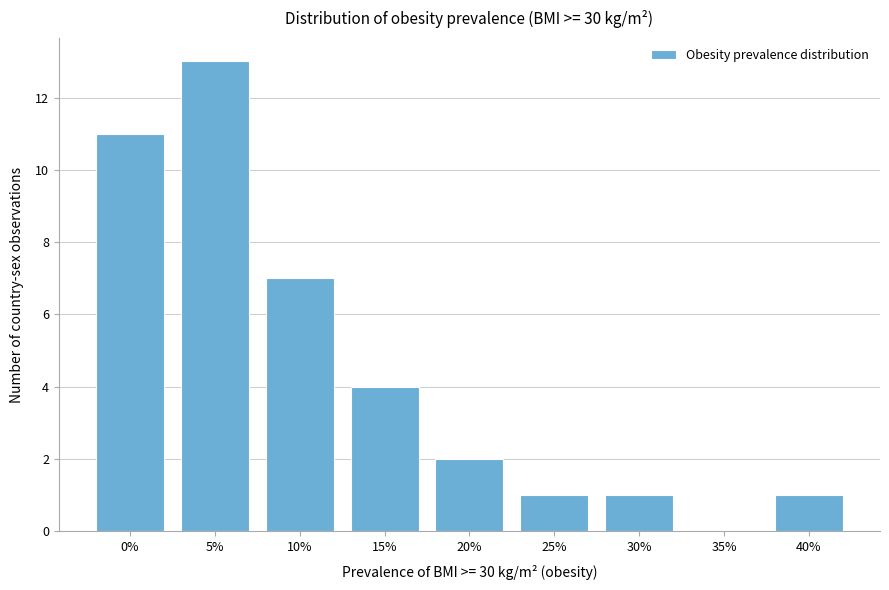

Reading right to left, what are all the values shown in this chart?

40%=1	35%=0	30%=1	25%=1	20%=2	15%=4	10%=7	5%=13	0%=11